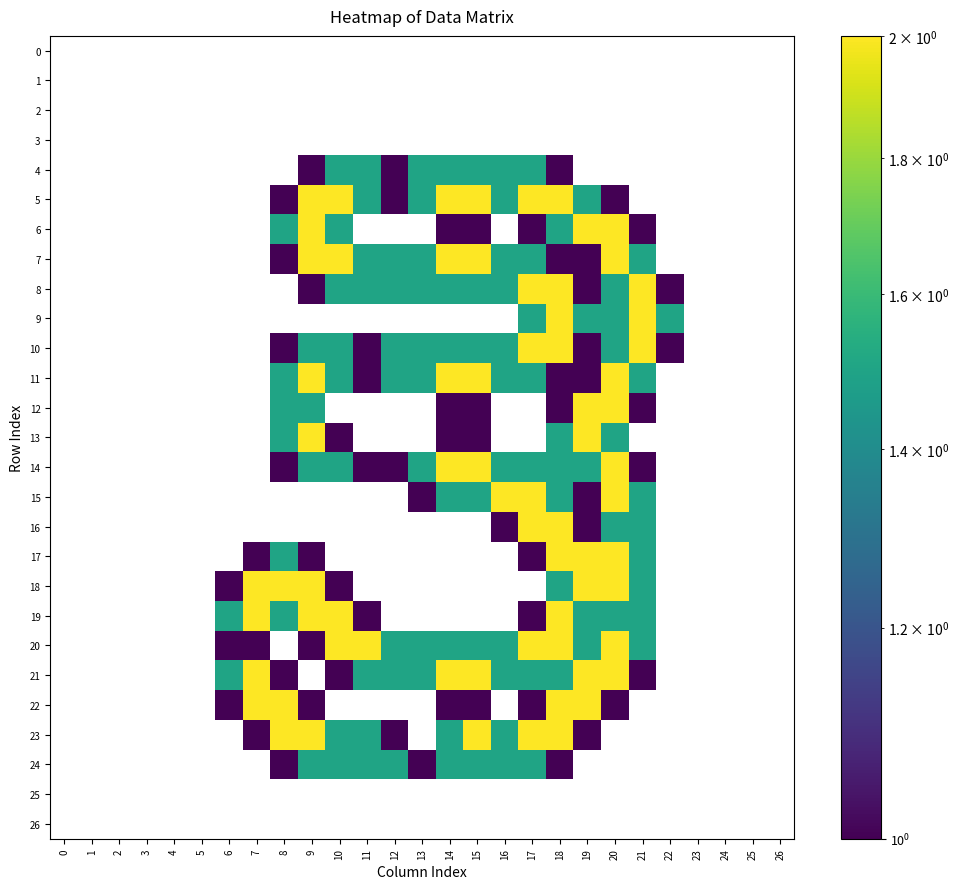

Reading left to right, what are all the values shown in this chart?

0: 0=0.0	1=0.0	2=0.0	3=0.0	4=0.0	5=0.0	6=0.0	7=0.0	8=0.0	9=0.0	10=0.0	11=0.0	12=0.0	13=0.0	14=0.0	15=0.0	16=0.0	17=0.0	18=0.0	19=0.0	20=0.0	21=0.0	22=0.0	23=0.0	24=0.0	25=0.0	26=0.0
1: 0=0.0	1=0.0	2=0.0	3=0.0	4=0.0	5=0.0	6=0.0	7=0.0	8=0.0	9=0.0	10=0.0	11=0.0	12=0.0	13=0.0	14=0.0	15=0.0	16=0.0	17=0.0	18=0.0	19=0.0	20=0.0	21=0.0	22=0.0	23=0.0	24=0.0	25=0.0	26=0.0
2: 0=0.0	1=0.0	2=0.0	3=0.0	4=0.0	5=0.0	6=0.0	7=0.0	8=0.0	9=0.0	10=0.0	11=0.0	12=0.0	13=0.0	14=0.0	15=0.0	16=0.0	17=0.0	18=0.0	19=0.0	20=0.0	21=0.0	22=0.0	23=0.0	24=0.0	25=0.0	26=0.0
3: 0=0.0	1=0.0	2=0.0	3=0.0	4=0.0	5=0.0	6=0.0	7=0.0	8=0.0	9=0.0	10=0.0	11=0.0	12=0.0	13=0.0	14=0.0	15=0.0	16=0.0	17=0.0	18=0.0	19=0.0	20=0.0	21=0.0	22=0.0	23=0.0	24=0.0	25=0.0	26=0.0
4: 0=0.0	1=0.0	2=0.0	3=0.0	4=0.0	5=0.0	6=0.0	7=0.0	8=0.0	9=0.8	10=1.5	11=1.5	12=1.0	13=1.5	14=1.5	15=1.5	16=1.5	17=1.5	18=0.8	19=0.0	20=0.0	21=0.0	22=0.0	23=0.0	24=0.0	25=0.0	26=0.0
5: 0=0.0	1=0.0	2=0.0	3=0.0	4=0.0	5=0.0	6=0.0	7=0.0	8=0.8	9=2.0	10=2.0	11=1.5	12=1.0	13=1.5	14=2.0	15=2.0	16=1.5	17=2.0	18=2.0	19=1.5	20=0.8	21=0.0	22=0.0	23=0.0	24=0.0	25=0.0	26=0.0
6: 0=0.0	1=0.0	2=0.0	3=0.0	4=0.0	5=0.0	6=0.0	7=0.0	8=1.5	9=2.0	10=1.5	11=0.0	12=0.0	13=0.0	14=1.0	15=1.0	16=0.0	17=0.8	18=1.5	19=2.0	20=2.0	21=0.8	22=0.0	23=0.0	24=0.0	25=0.0	26=0.0
7: 0=0.0	1=0.0	2=0.0	3=0.0	4=0.0	5=0.0	6=0.0	7=0.0	8=0.8	9=2.0	10=2.0	11=1.5	12=1.5	13=1.5	14=2.0	15=2.0	16=1.5	17=1.5	18=0.8	19=0.8	20=2.0	21=1.5	22=0.0	23=0.0	24=0.0	25=0.0	26=0.0
8: 0=0.0	1=0.0	2=0.0	3=0.0	4=0.0	5=0.0	6=0.0	7=0.0	8=0.0	9=0.8	10=1.5	11=1.5	12=1.5	13=1.5	14=1.5	15=1.5	16=1.5	17=2.0	18=2.0	19=0.8	20=1.5	21=2.0	22=0.8	23=0.0	24=0.0	25=0.0	26=0.0
9: 0=0.0	1=0.0	2=0.0	3=0.0	4=0.0	5=0.0	6=0.0	7=0.0	8=0.0	9=0.0	10=0.0	11=0.0	12=0.0	13=0.0	14=0.0	15=0.0	16=0.0	17=1.5	18=2.0	19=1.5	20=1.5	21=2.0	22=1.5	23=0.0	24=0.0	25=0.0	26=0.0
10: 0=0.0	1=0.0	2=0.0	3=0.0	4=0.0	5=0.0	6=0.0	7=0.0	8=0.8	9=1.5	10=1.5	11=1.0	12=1.5	13=1.5	14=1.5	15=1.5	16=1.5	17=2.0	18=2.0	19=0.8	20=1.5	21=2.0	22=0.8	23=0.0	24=0.0	25=0.0	26=0.0
11: 0=0.0	1=0.0	2=0.0	3=0.0	4=0.0	5=0.0	6=0.0	7=0.0	8=1.5	9=2.0	10=1.5	11=1.0	12=1.5	13=1.5	14=2.0	15=2.0	16=1.5	17=1.5	18=0.8	19=0.8	20=2.0	21=1.5	22=0.0	23=0.0	24=0.0	25=0.0	26=0.0
12: 0=0.0	1=0.0	2=0.0	3=0.0	4=0.0	5=0.0	6=0.0	7=0.0	8=1.5	9=1.5	10=0.0	11=0.0	12=0.0	13=0.0	14=1.0	15=1.0	16=0.0	17=0.0	18=0.8	19=2.0	20=2.0	21=0.8	22=0.0	23=0.0	24=0.0	25=0.0	26=0.0
13: 0=0.0	1=0.0	2=0.0	3=0.0	4=0.0	5=0.0	6=0.0	7=0.0	8=1.5	9=2.0	10=0.8	11=0.0	12=0.0	13=0.0	14=1.0	15=1.0	16=0.0	17=0.0	18=1.5	19=2.0	20=1.5	21=0.0	22=0.0	23=0.0	24=0.0	25=0.0	26=0.0
14: 0=0.0	1=0.0	2=0.0	3=0.0	4=0.0	5=0.0	6=0.0	7=0.0	8=0.8	9=1.5	10=1.5	11=1.0	12=1.0	13=1.5	14=2.0	15=2.0	16=1.5	17=1.5	18=1.5	19=1.5	20=2.0	21=0.8	22=0.0	23=0.0	24=0.0	25=0.0	26=0.0
15: 0=0.0	1=0.0	2=0.0	3=0.0	4=0.0	5=0.0	6=0.0	7=0.0	8=0.0	9=0.0	10=0.0	11=0.0	12=0.0	13=0.8	14=1.5	15=1.5	16=2.0	17=2.0	18=1.5	19=1.0	20=2.0	21=1.5	22=0.0	23=0.0	24=0.0	25=0.0	26=0.0
16: 0=0.0	1=0.0	2=0.0	3=0.0	4=0.0	5=0.0	6=0.0	7=0.0	8=0.0	9=0.0	10=0.0	11=0.0	12=0.0	13=0.0	14=0.0	15=0.0	16=0.8	17=2.0	18=2.0	19=0.8	20=1.5	21=1.5	22=0.0	23=0.0	24=0.0	25=0.0	26=0.0
17: 0=0.0	1=0.0	2=0.0	3=0.0	4=0.0	5=0.0	6=0.0	7=0.8	8=1.5	9=0.8	10=0.0	11=0.0	12=0.0	13=0.0	14=0.0	15=0.0	16=0.0	17=0.8	18=2.0	19=2.0	20=2.0	21=1.5	22=0.0	23=0.0	24=0.0	25=0.0	26=0.0
18: 0=0.0	1=0.0	2=0.0	3=0.0	4=0.0	5=0.0	6=0.8	7=2.0	8=2.0	9=2.0	10=0.8	11=0.0	12=0.0	13=0.0	14=0.0	15=0.0	16=0.0	17=0.0	18=1.5	19=2.0	20=2.0	21=1.5	22=0.0	23=0.0	24=0.0	25=0.0	26=0.0
19: 0=0.0	1=0.0	2=0.0	3=0.0	4=0.0	5=0.0	6=1.5	7=2.0	8=1.5	9=2.0	10=2.0	11=0.8	12=0.0	13=0.0	14=0.0	15=0.0	16=0.0	17=0.8	18=2.0	19=1.5	20=1.5	21=1.5	22=0.0	23=0.0	24=0.0	25=0.0	26=0.0
20: 0=0.0	1=0.0	2=0.0	3=0.0	4=0.0	5=0.0	6=1.0	7=1.0	8=0.0	9=0.8	10=2.0	11=2.0	12=1.5	13=1.5	14=1.5	15=1.5	16=1.5	17=2.0	18=2.0	19=1.5	20=2.0	21=1.5	22=0.0	23=0.0	24=0.0	25=0.0	26=0.0
21: 0=0.0	1=0.0	2=0.0	3=0.0	4=0.0	5=0.0	6=1.5	7=2.0	8=0.8	9=0.0	10=0.8	11=1.5	12=1.5	13=1.5	14=2.0	15=2.0	16=1.5	17=1.5	18=1.5	19=2.0	20=2.0	21=0.8	22=0.0	23=0.0	24=0.0	25=0.0	26=0.0
22: 0=0.0	1=0.0	2=0.0	3=0.0	4=0.0	5=0.0	6=0.8	7=2.0	8=2.0	9=0.8	10=0.0	11=0.0	12=0.0	13=0.0	14=1.0	15=1.0	16=0.0	17=0.8	18=2.0	19=2.0	20=0.8	21=0.0	22=0.0	23=0.0	24=0.0	25=0.0	26=0.0
23: 0=0.0	1=0.0	2=0.0	3=0.0	4=0.0	5=0.0	6=0.0	7=0.8	8=2.0	9=2.0	10=1.5	11=1.5	12=0.8	13=0.0	14=1.5	15=2.0	16=1.5	17=2.0	18=2.0	19=0.8	20=0.0	21=0.0	22=0.0	23=0.0	24=0.0	25=0.0	26=0.0
24: 0=0.0	1=0.0	2=0.0	3=0.0	4=0.0	5=0.0	6=0.0	7=0.0	8=0.8	9=1.5	10=1.5	11=1.5	12=1.5	13=1.0	14=1.5	15=1.5	16=1.5	17=1.5	18=0.8	19=0.0	20=0.0	21=0.0	22=0.0	23=0.0	24=0.0	25=0.0	26=0.0
25: 0=0.0	1=0.0	2=0.0	3=0.0	4=0.0	5=0.0	6=0.0	7=0.0	8=0.0	9=0.0	10=0.0	11=0.0	12=0.0	13=0.0	14=0.0	15=0.0	16=0.0	17=0.0	18=0.0	19=0.0	20=0.0	21=0.0	22=0.0	23=0.0	24=0.0	25=0.0	26=0.0
26: 0=0.0	1=0.0	2=0.0	3=0.0	4=0.0	5=0.0	6=0.0	7=0.0	8=0.0	9=0.0	10=0.0	11=0.0	12=0.0	13=0.0	14=0.0	15=0.0	16=0.0	17=0.0	18=0.0	19=0.0	20=0.0	21=0.0	22=0.0	23=0.0	24=0.0	25=0.0	26=0.0